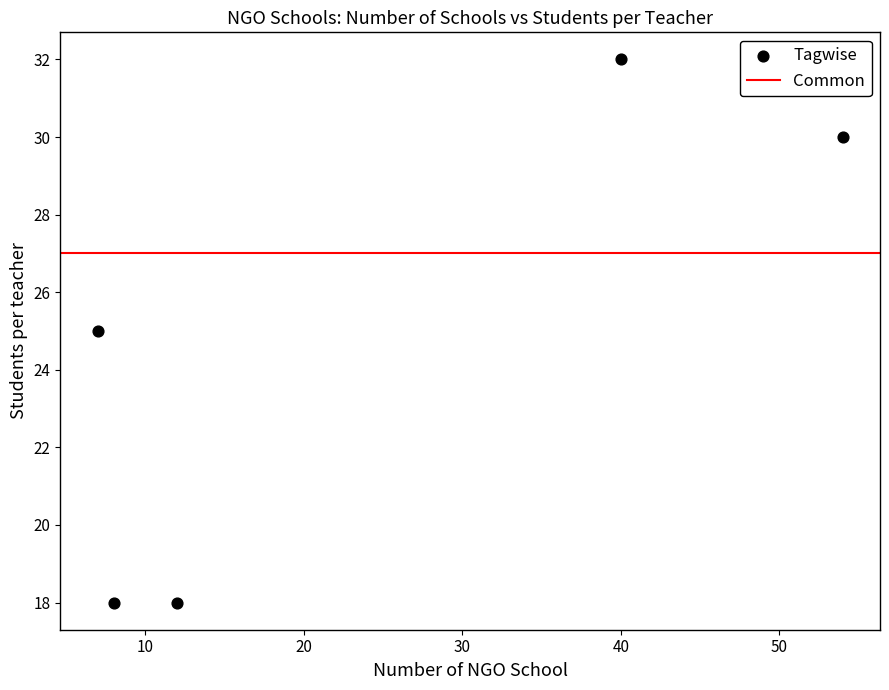

What is the range of Y values (max minus min)?

14